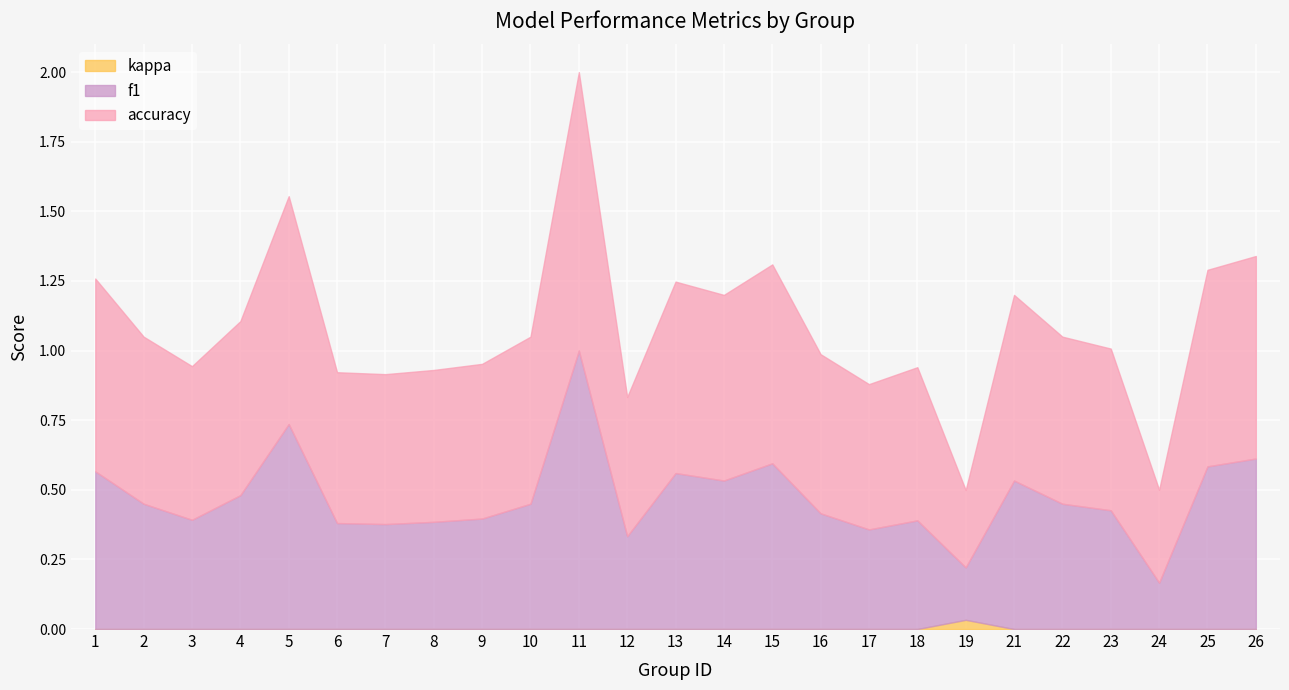

Where is accuracy nearest to the value 0?

19